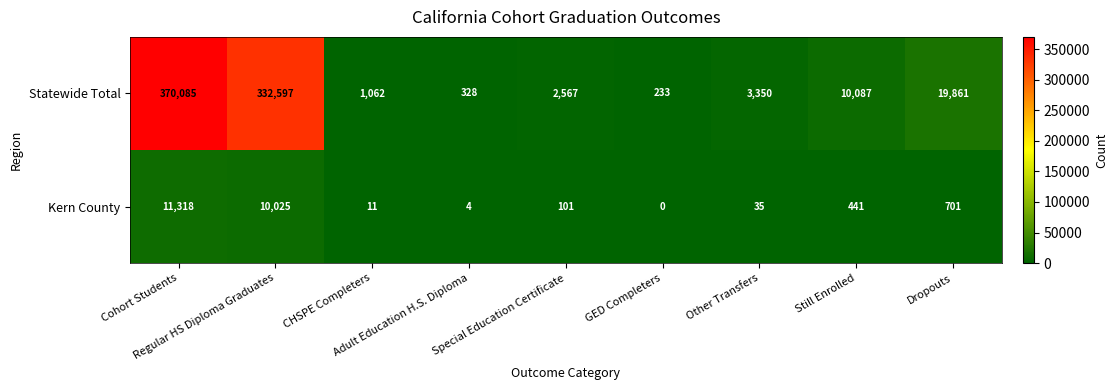

Rank the series by their maximum value, from lowest to highest.

Kern County, Statewide Total